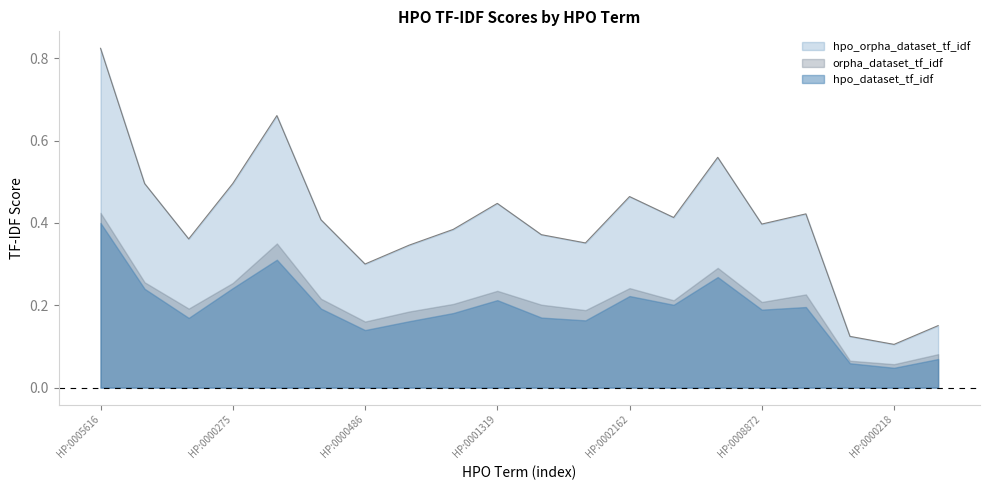

The hpo_orpha_dataset_tf_idf series shows 0.4 at HP:0008872. True or false?

True